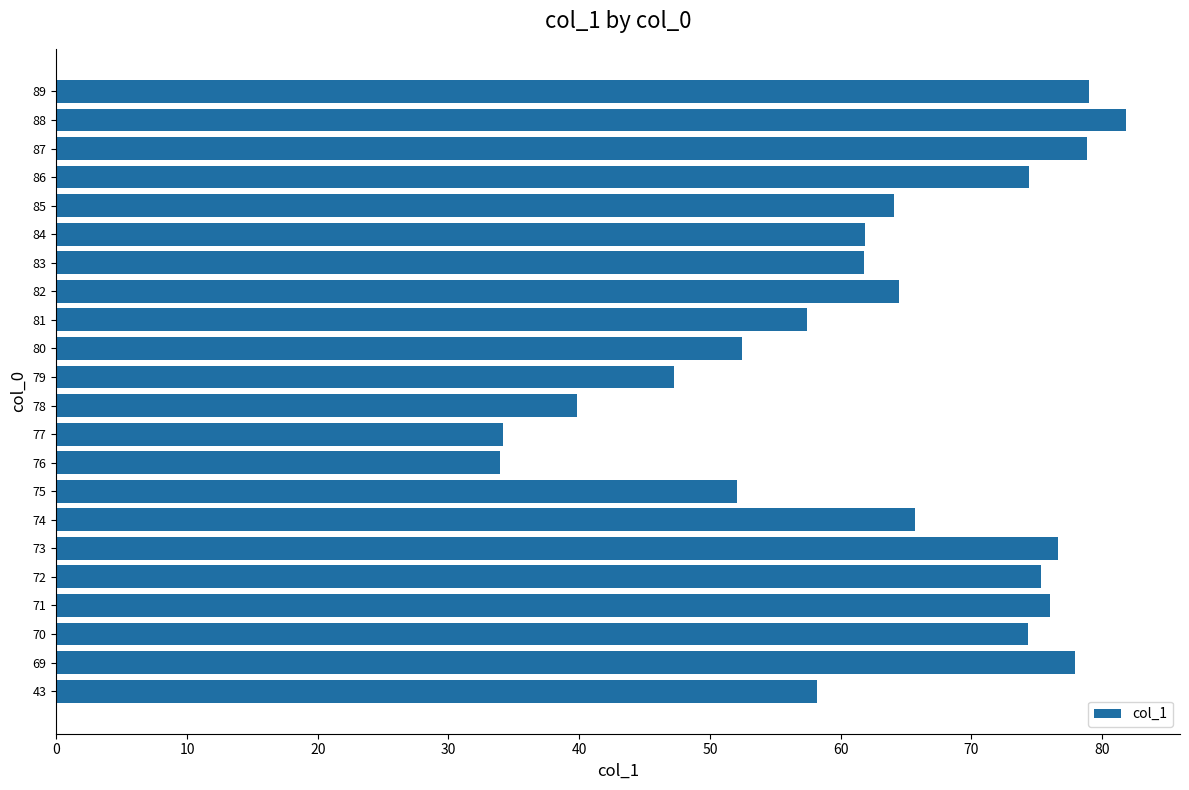

What is the difference between the values at 43 and 72?

17.1